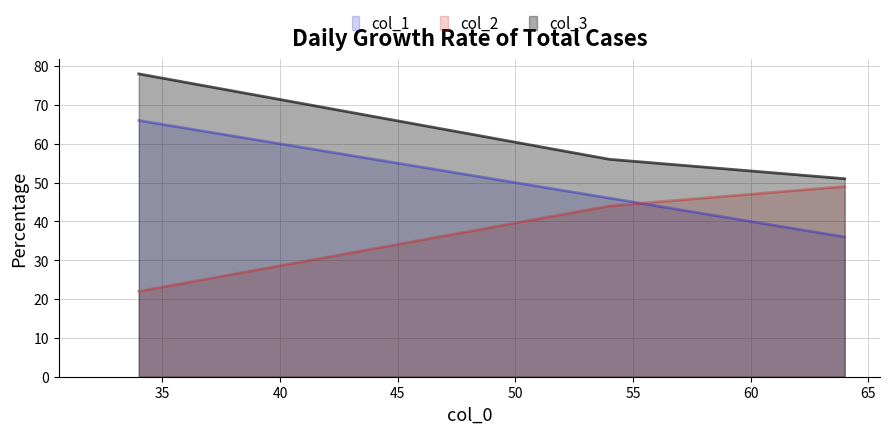

Rank the series by their maximum value, from lowest to highest.

col_2, col_1, col_3